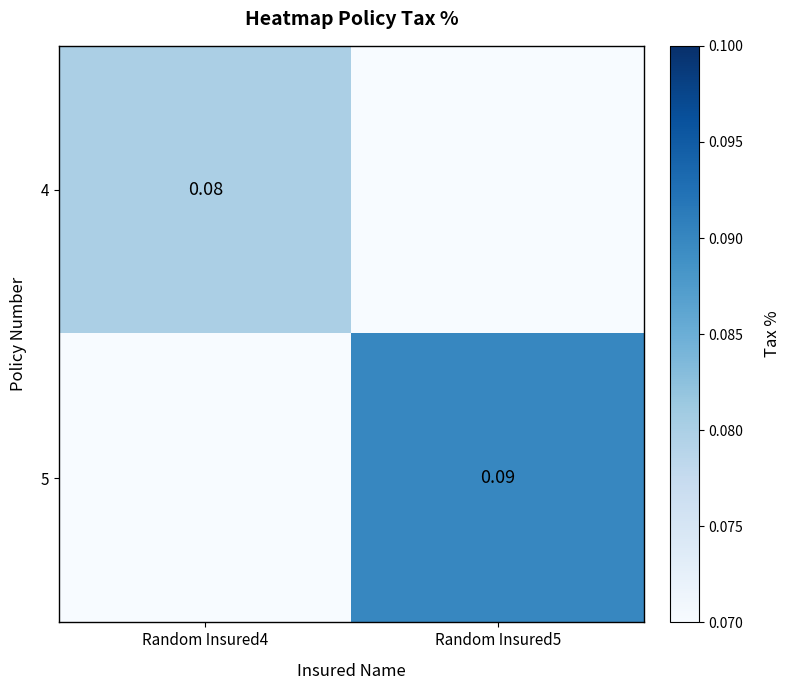

Is the value of 4 at Random Insured4 greater than the value of 5 at Random Insured5?

No